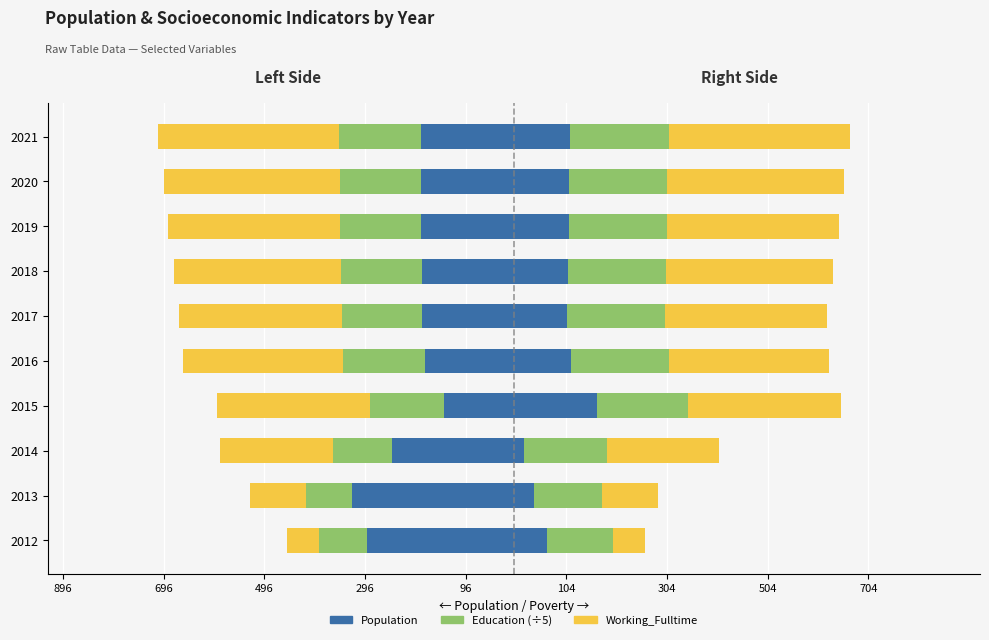

At how many categories does at least one series exceed -218?

10